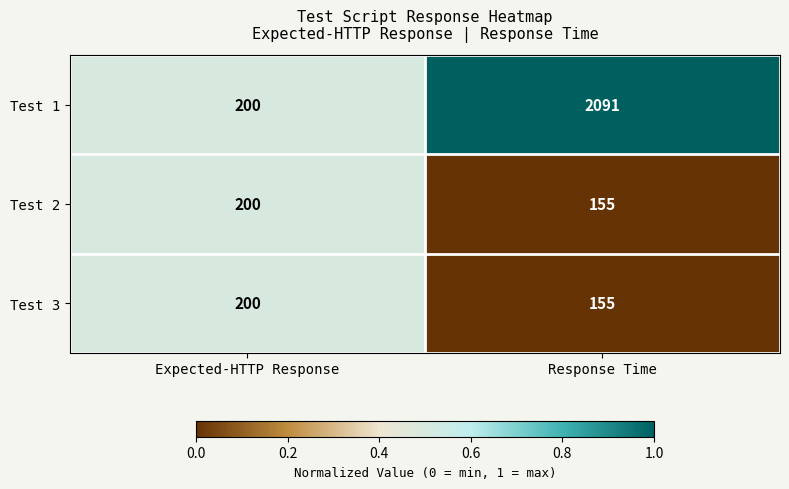

What is the sum of all Test 1 values?

2291